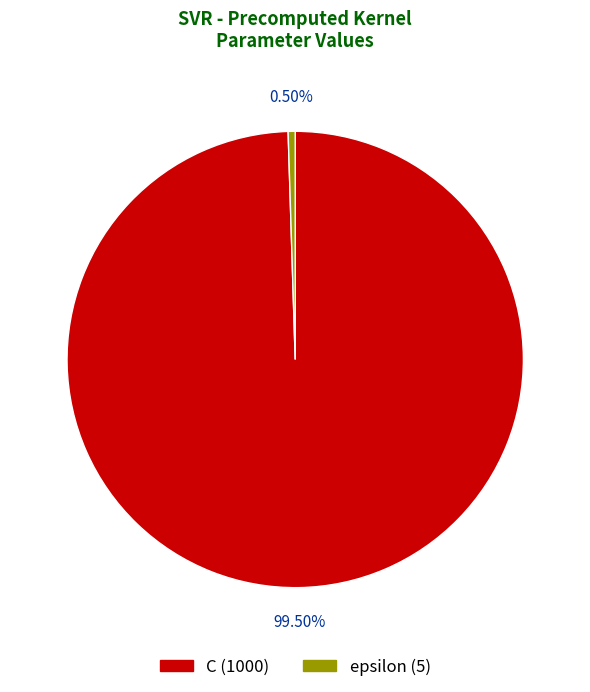

Rank the categories by value from highest to lowest.

C, epsilon